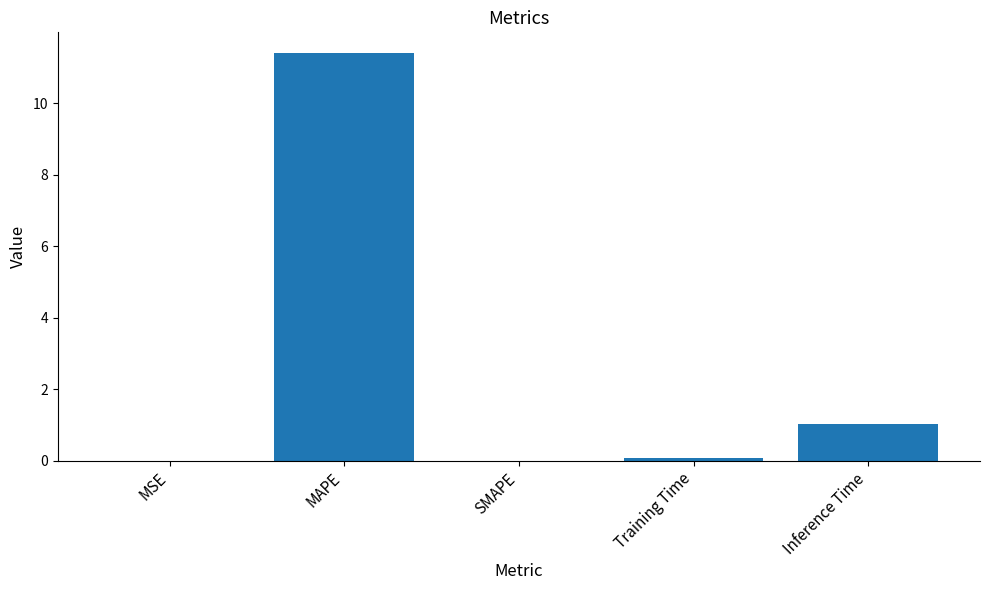

Count the number of data series in this chart.

1